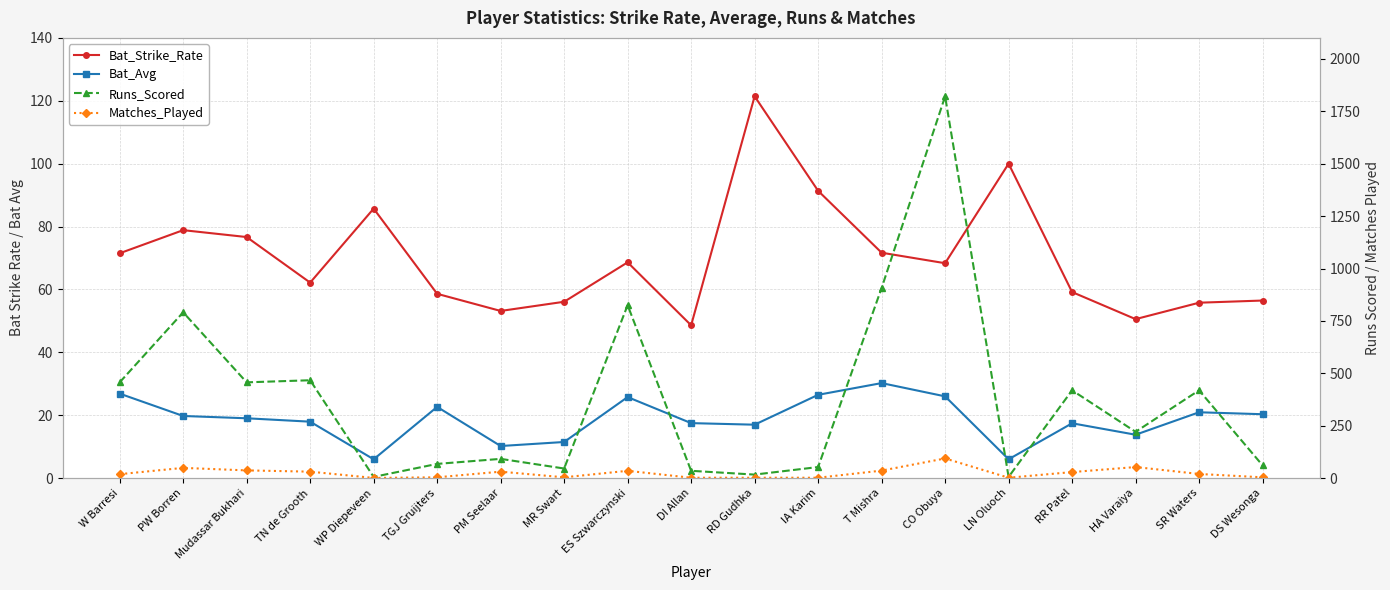

Where is the first local maximum for Bat_Strike_Rate?

PW Borren